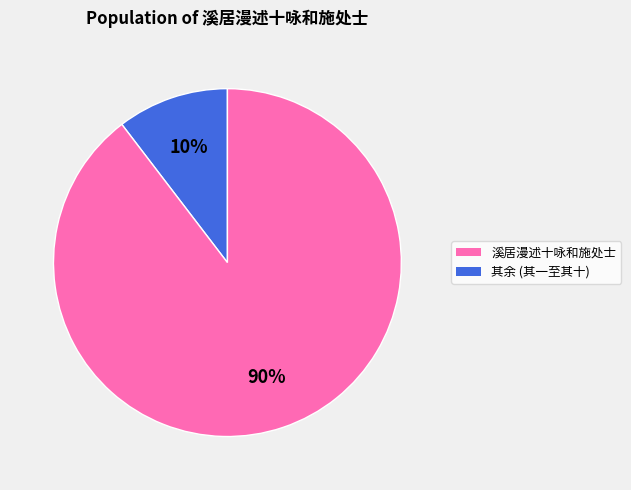

To the nearest percent, what is the average slice percentage?

50%